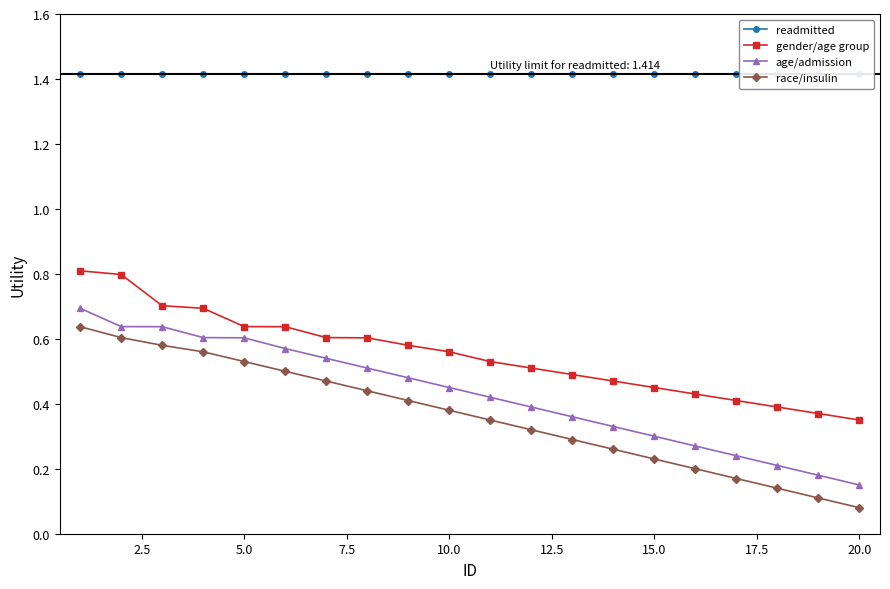

What are all the series names shown in the legend?

readmitted, gender/age group, age/admission, race/insulin